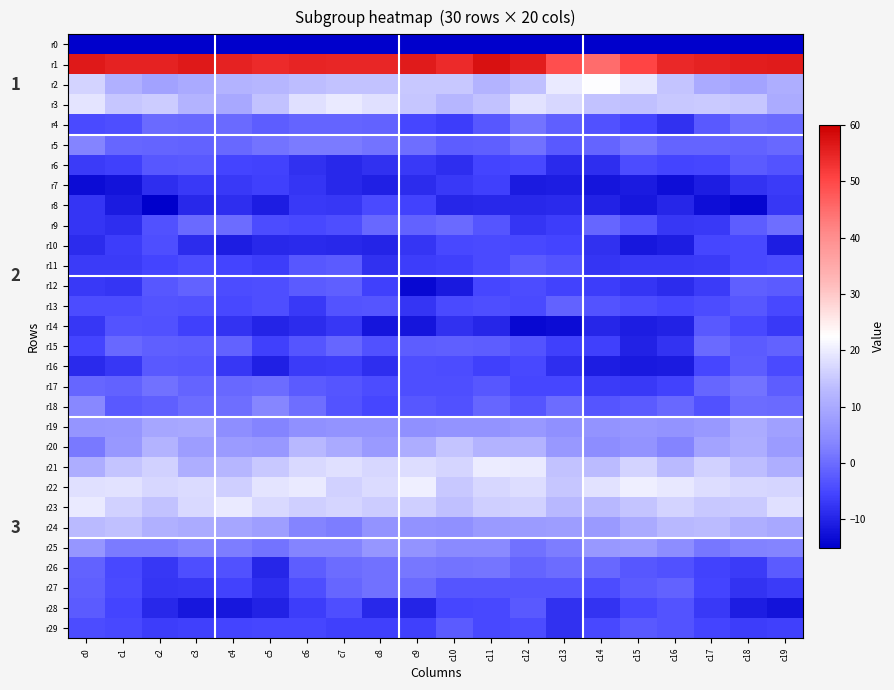

The r22 series shows 17.1 at c11. True or false?

True